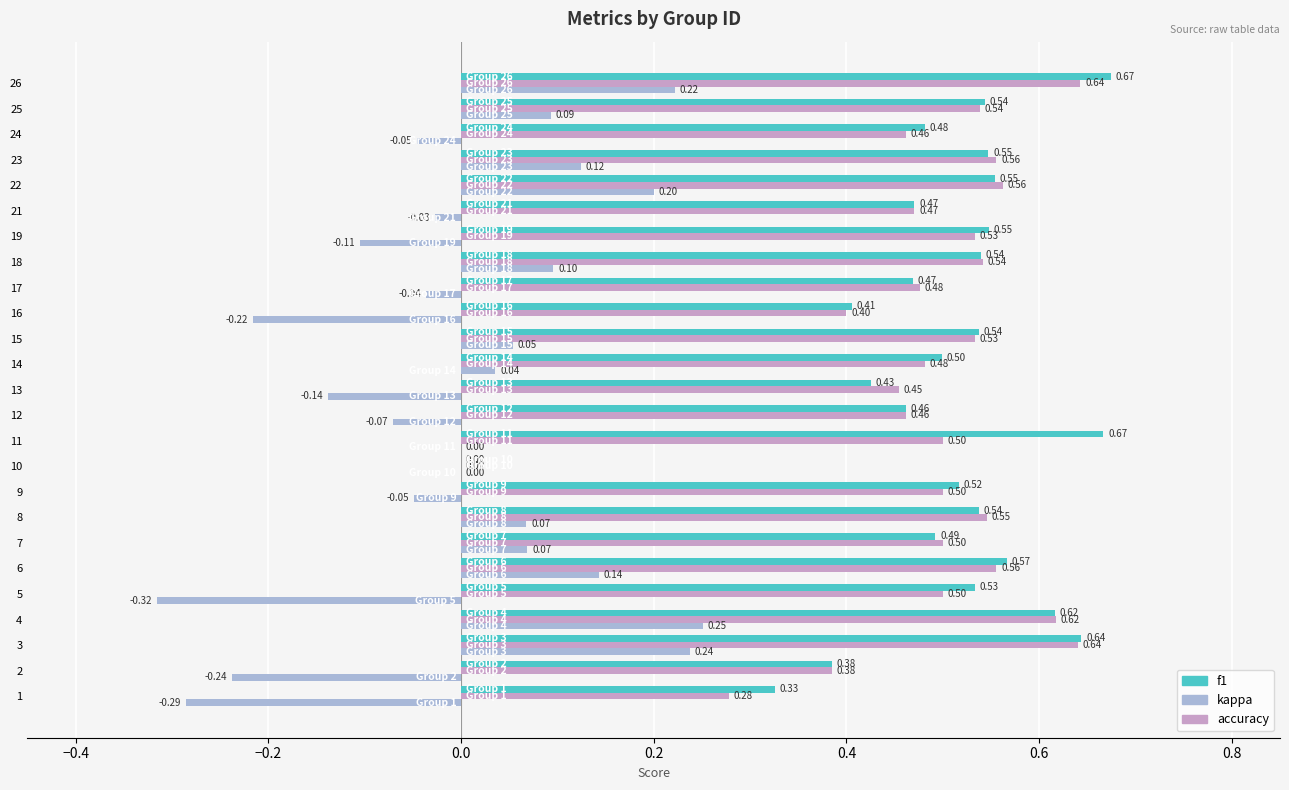

Count the number of categories in the chart.

25